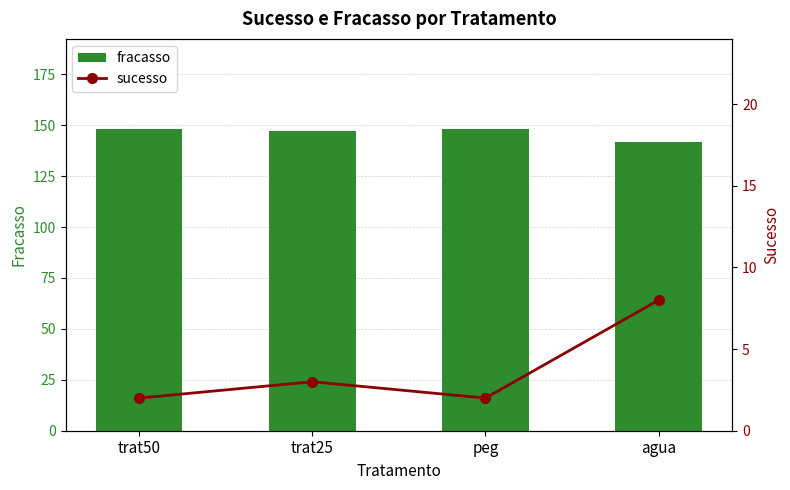

Rank the series at peg from lowest to highest value.

sucesso, fracasso